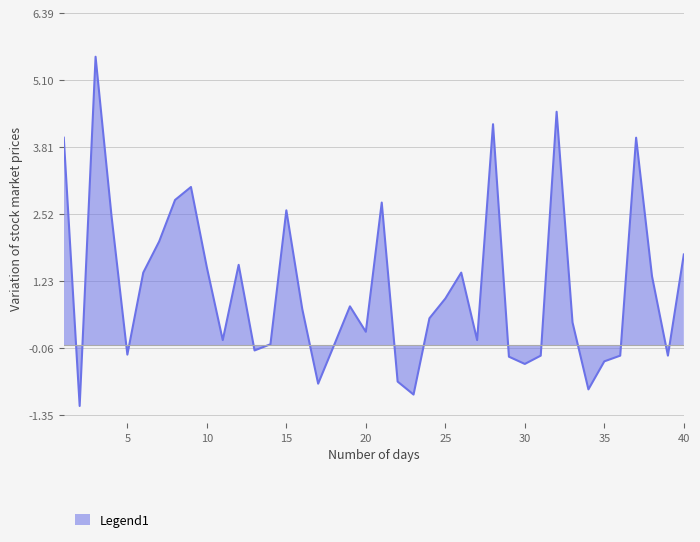

Rank the categories by value from lowest to highest.

2, 23, 34, 17, 22, 30, 35, 29, 31, 36, 39, 5, 13, 18, 14, 11, 27, 20, 33, 24, 16, 19, 25, 38, 6, 26, 10, 12, 40, 7, 4, 15, 21, 8, 9, 1, 37, 28, 32, 3